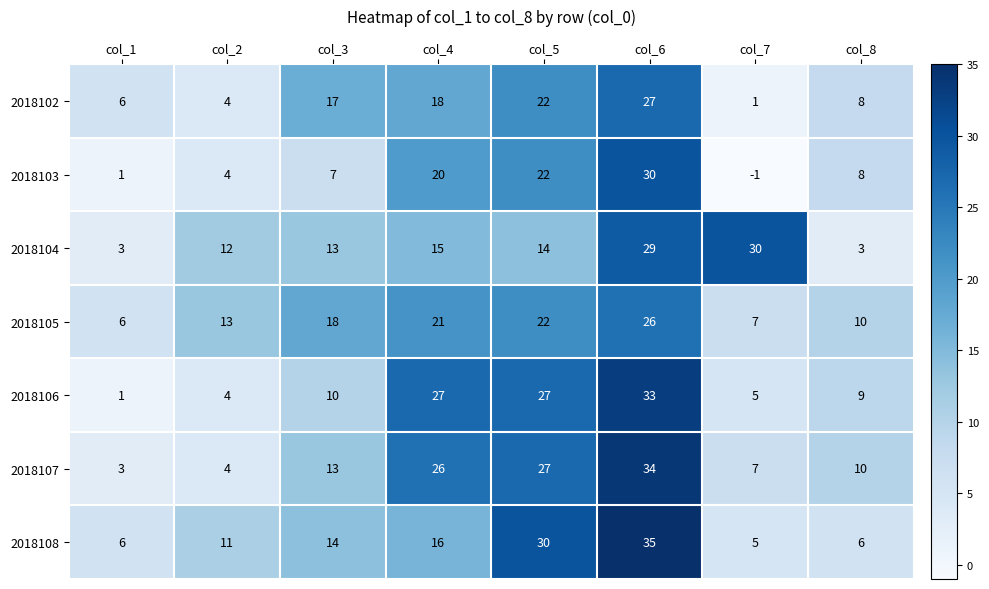

What is the sum of all 2018102 values?

103